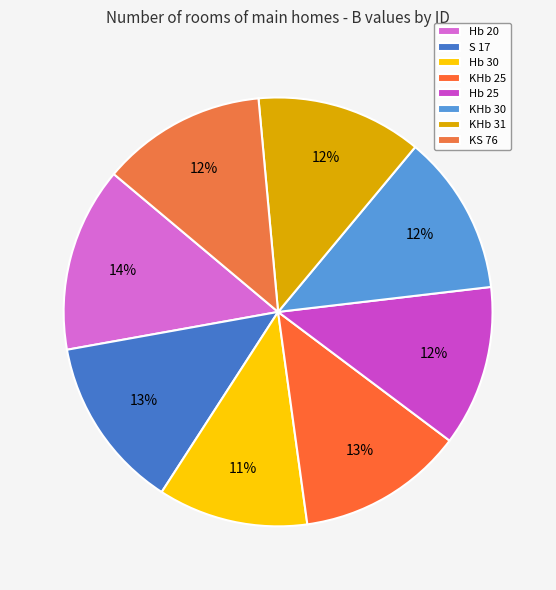

Which slice is the smallest?

Hb 30